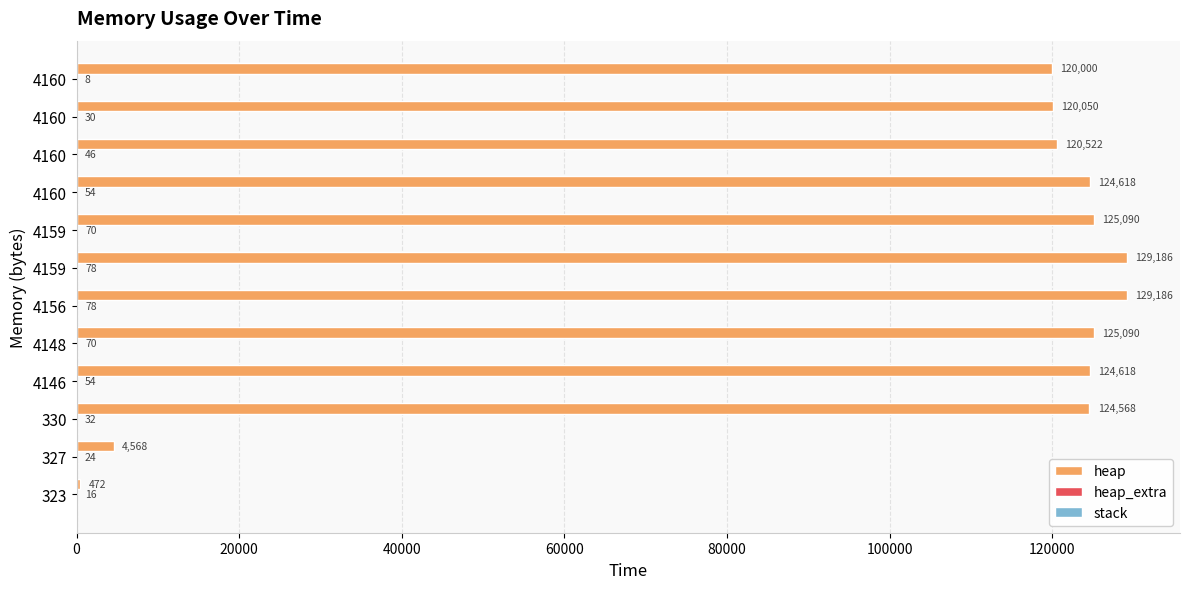

How many distinct data groups are displayed?

2